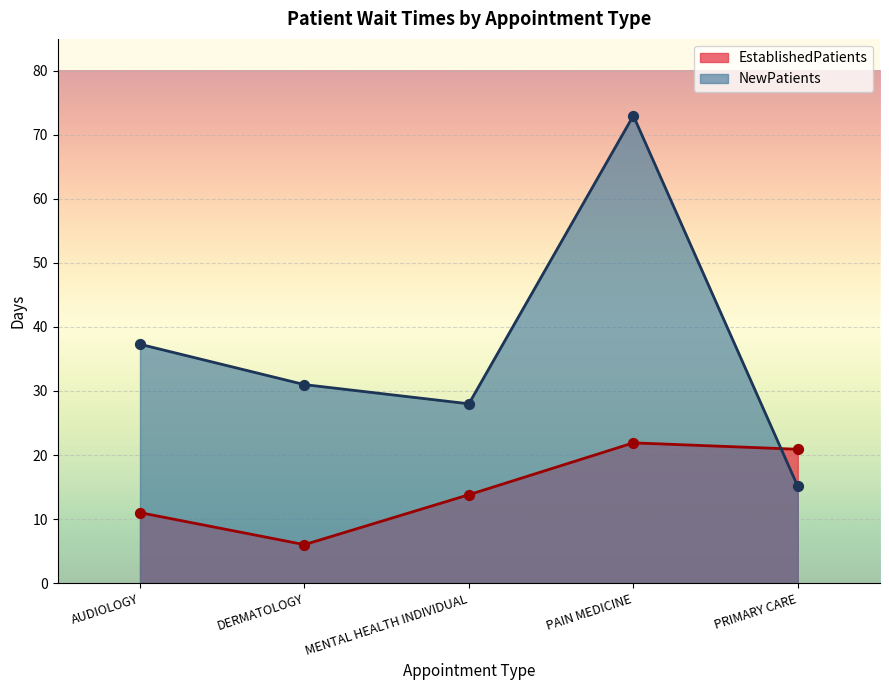

Which series contains the lowest Y value?

EstablishedPatients